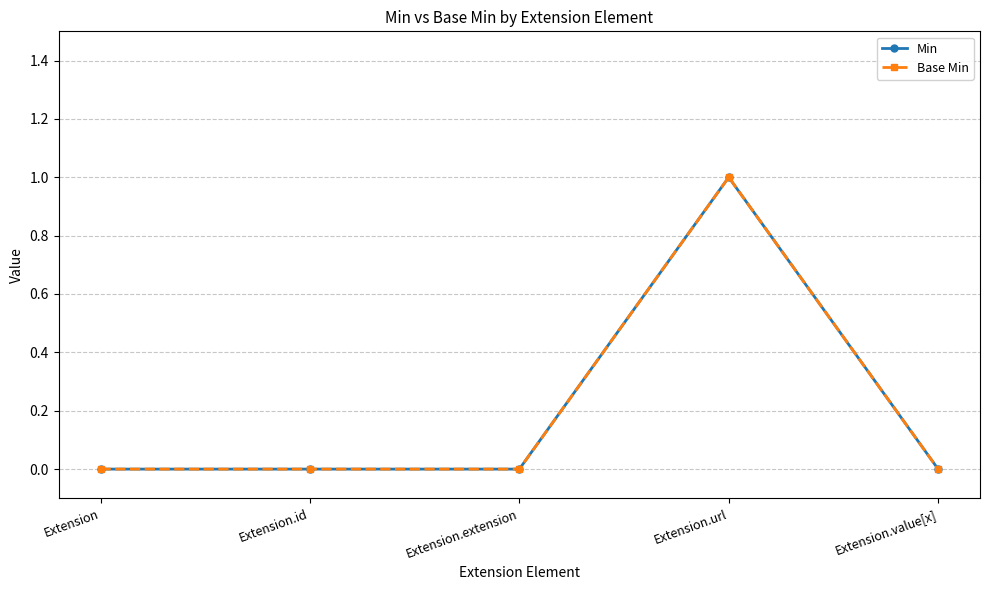

Is this an area chart (filled region under the line)?

No